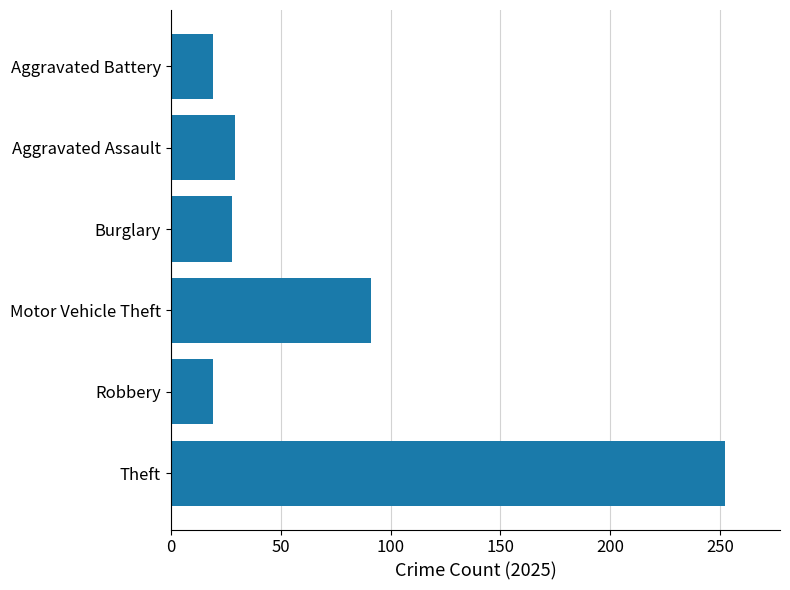

Are the bars horizontal?

Yes